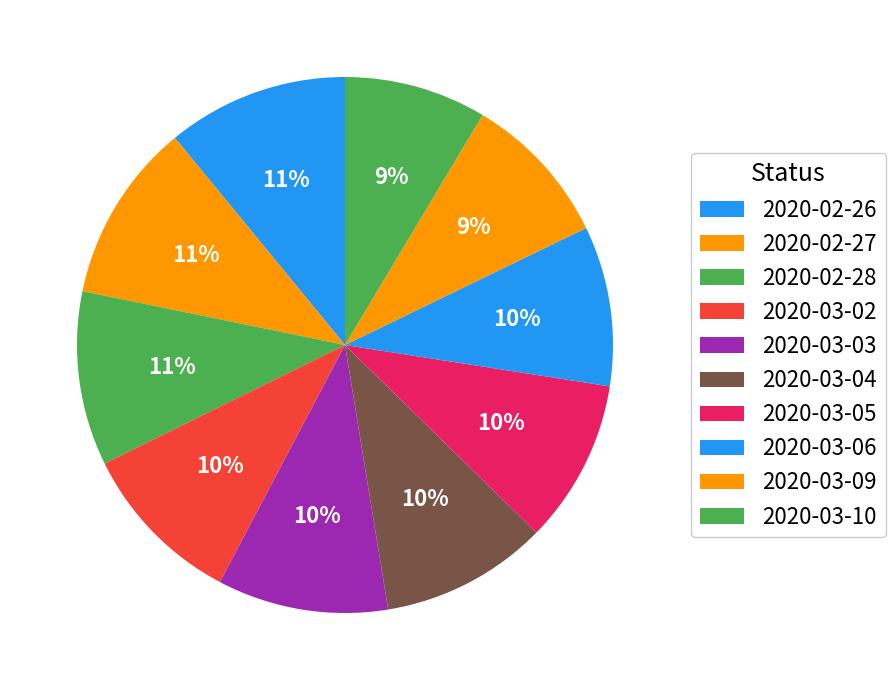

Is it true that 2020-03-05 is 1% of the pie?

False